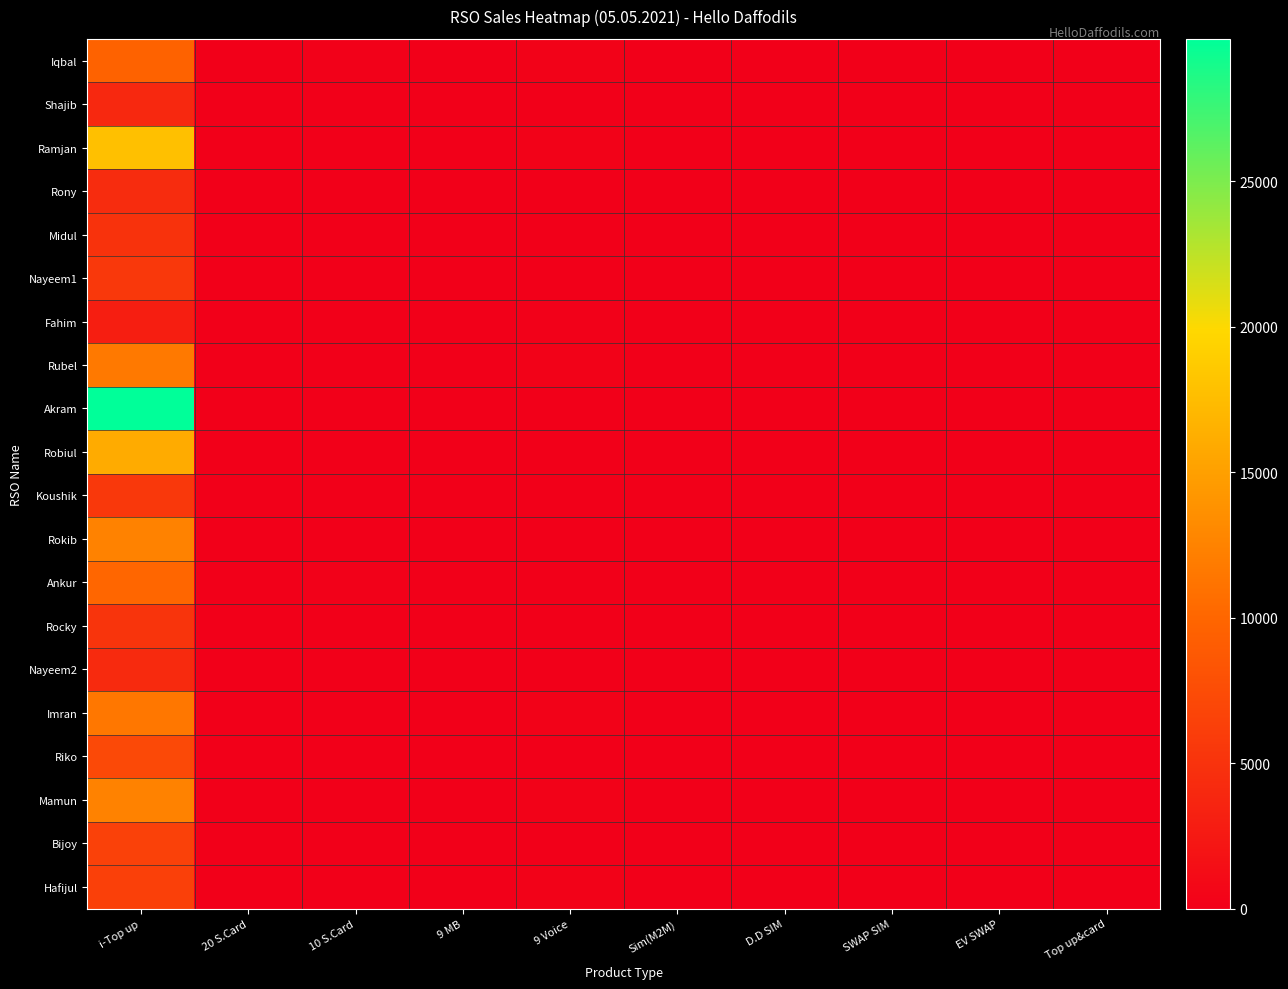

Which series has the largest range (max minus min)?

Akram